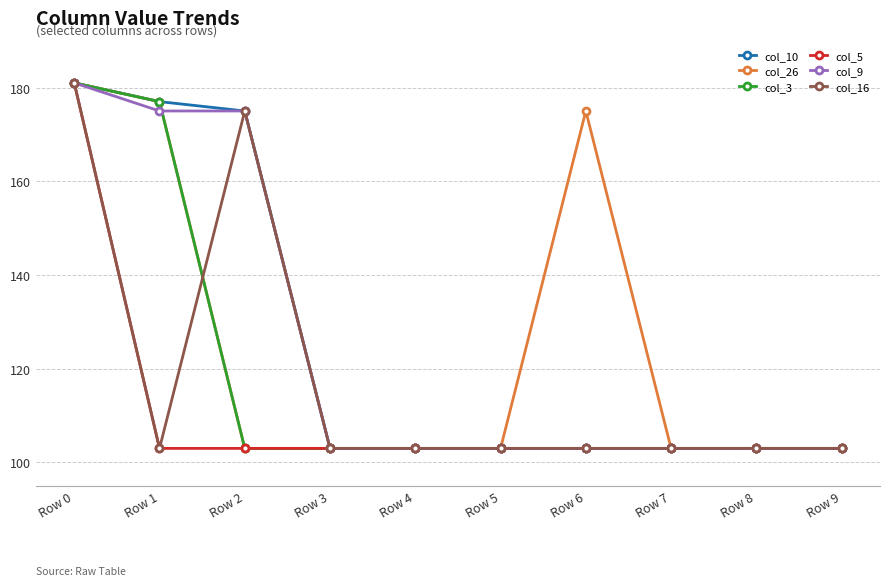

At which label is col_26 closest to 142?

Row 6